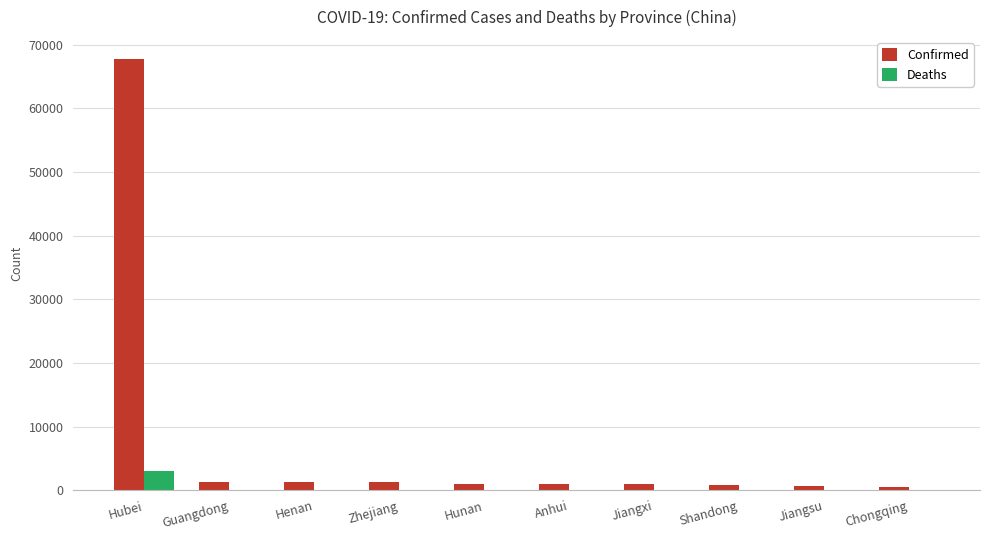

What is the sum of all Deaths values?

3117